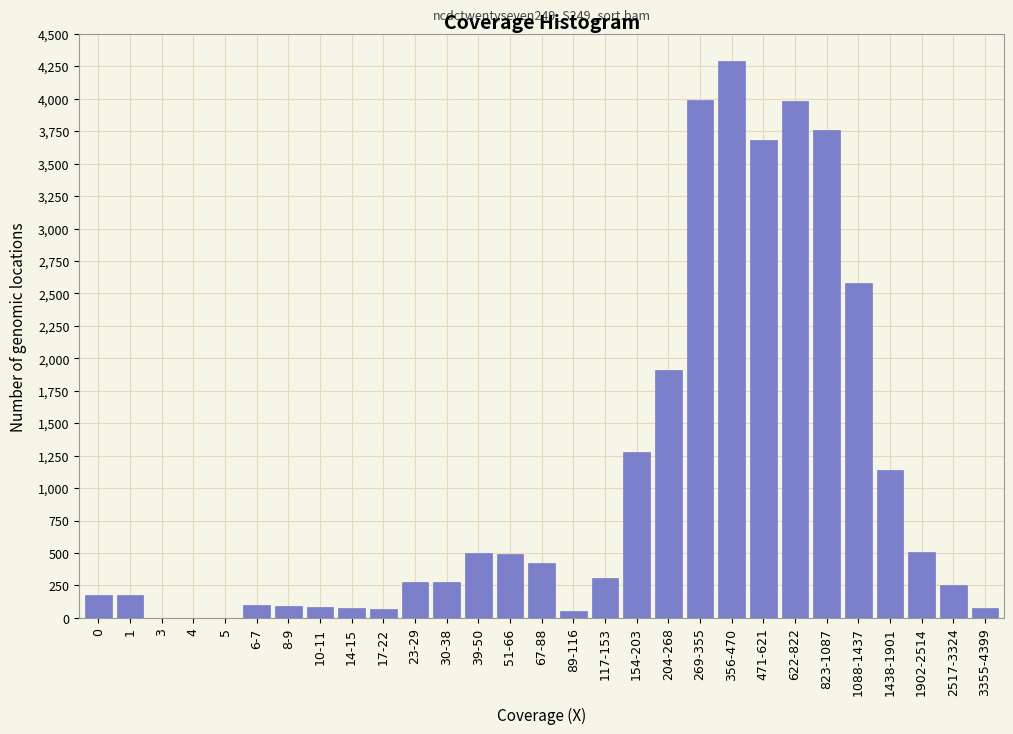

What is the greatest value displayed?

4290